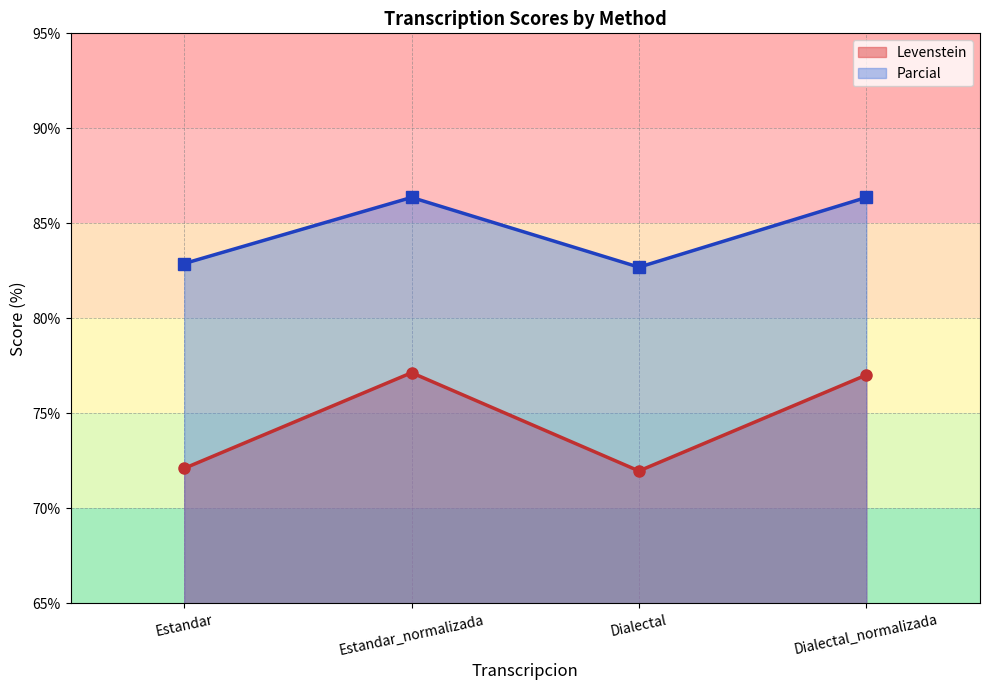

True or false: Parcial and Levenstein intersect in this chart.

False